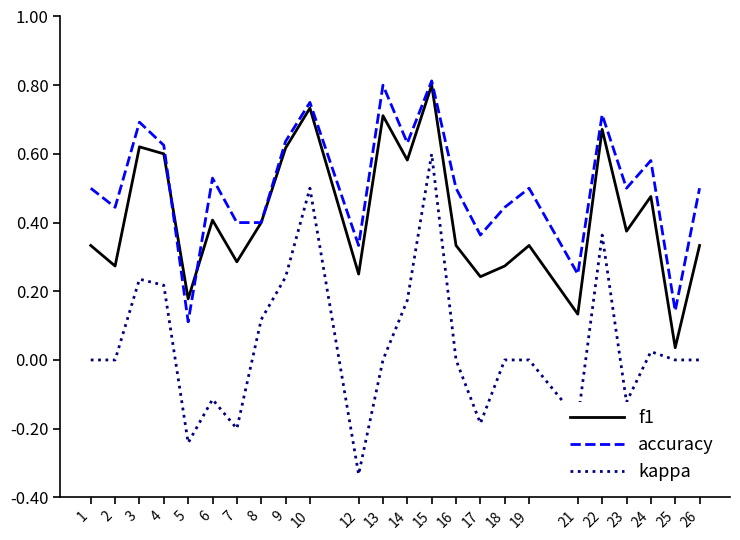

Which category has the highest value in the kappa series?

15